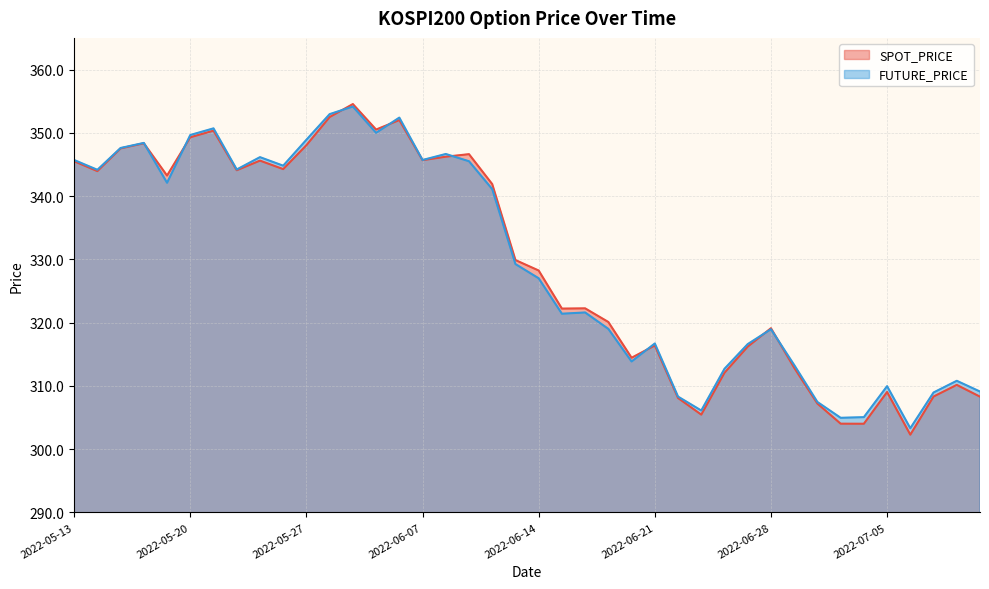

Which category has the highest value in the SPOT_PRICE series?

2022-05-31